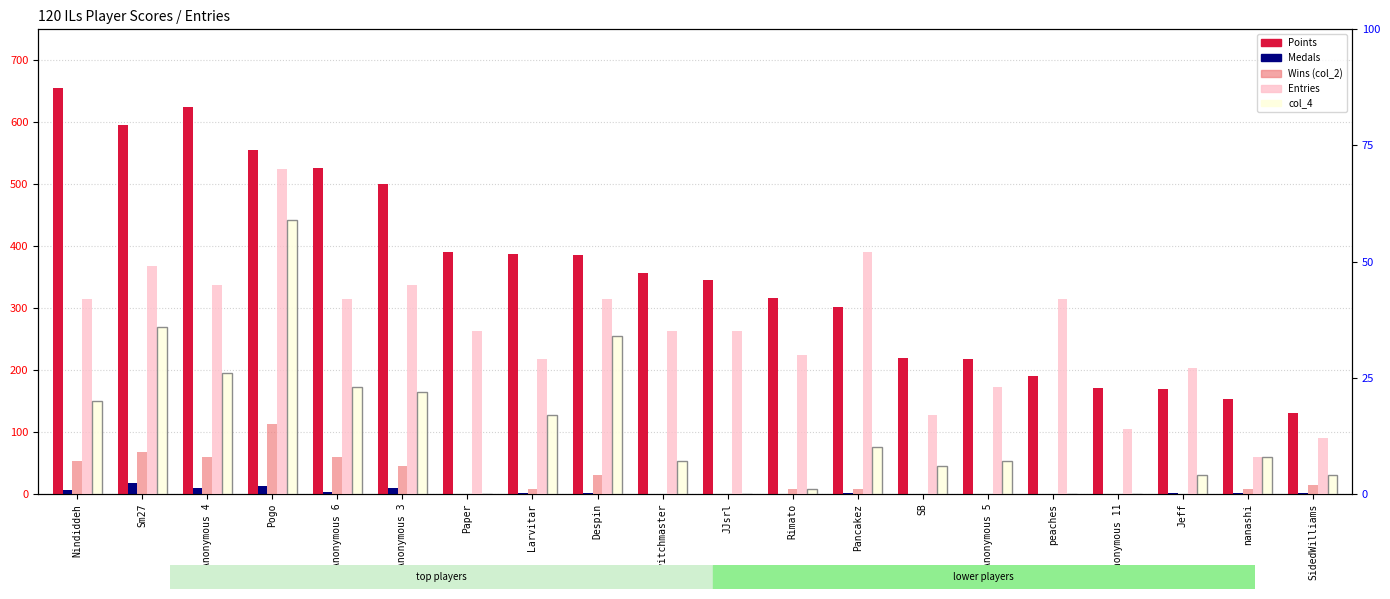

Which category has the highest value across all series?

Nindiddeh